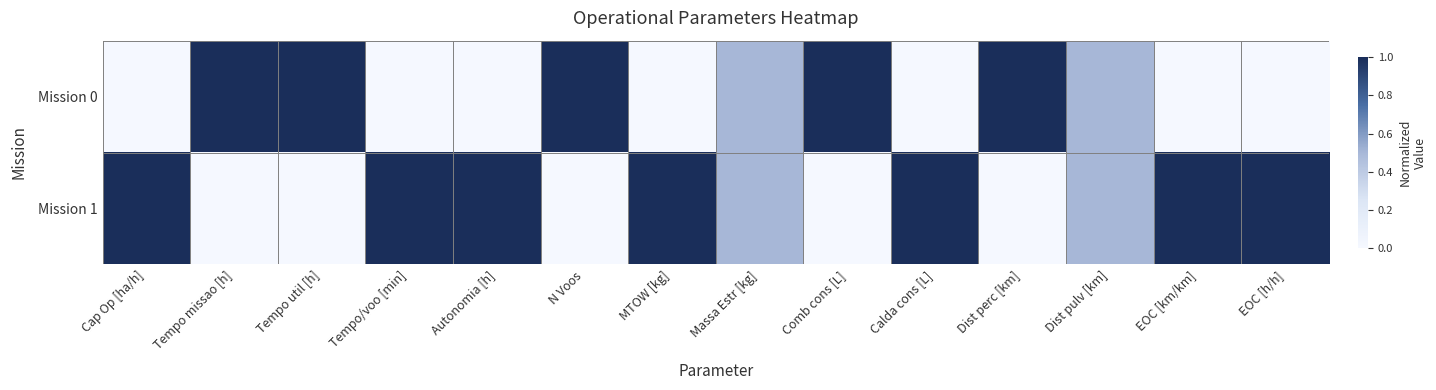

List the series in order of their overall mean, highest first.

Mission 1, Mission 0